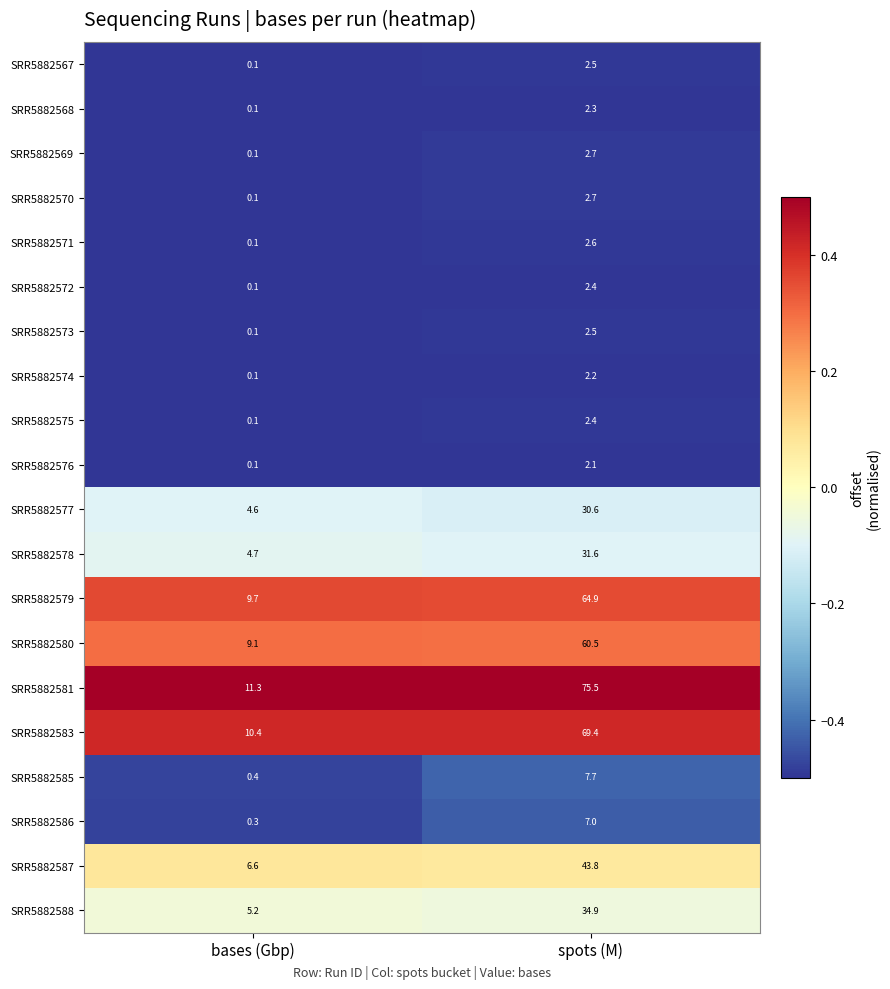

Which series changed the most between bases (Gbp) and spots (M)?

SRR5882581